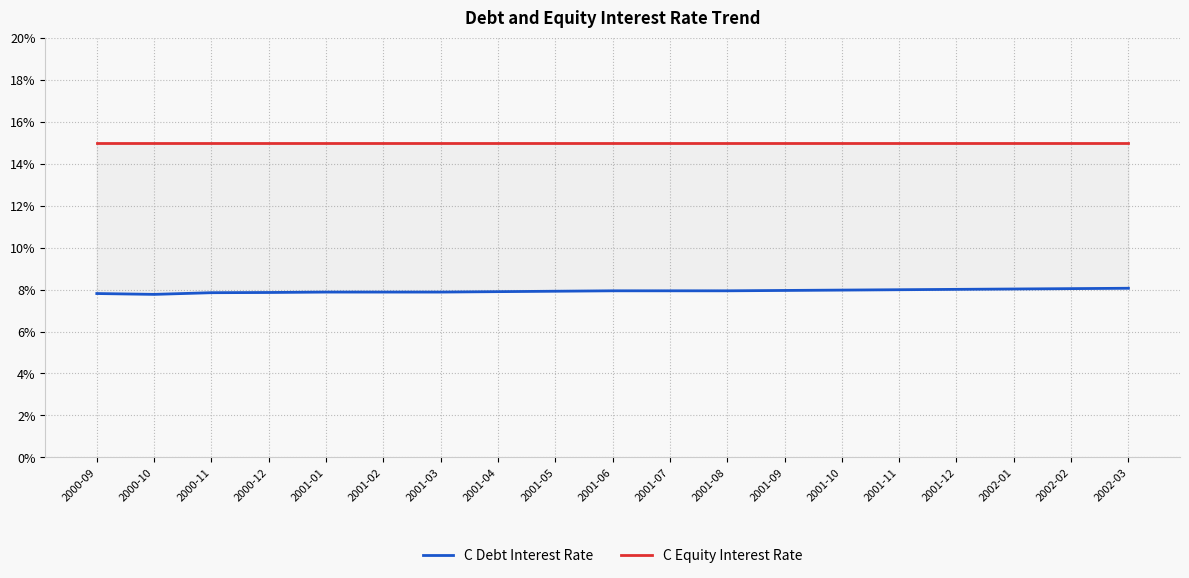

What is the value of the C Equity Interest Rate point at the 18th from the left?

0.1